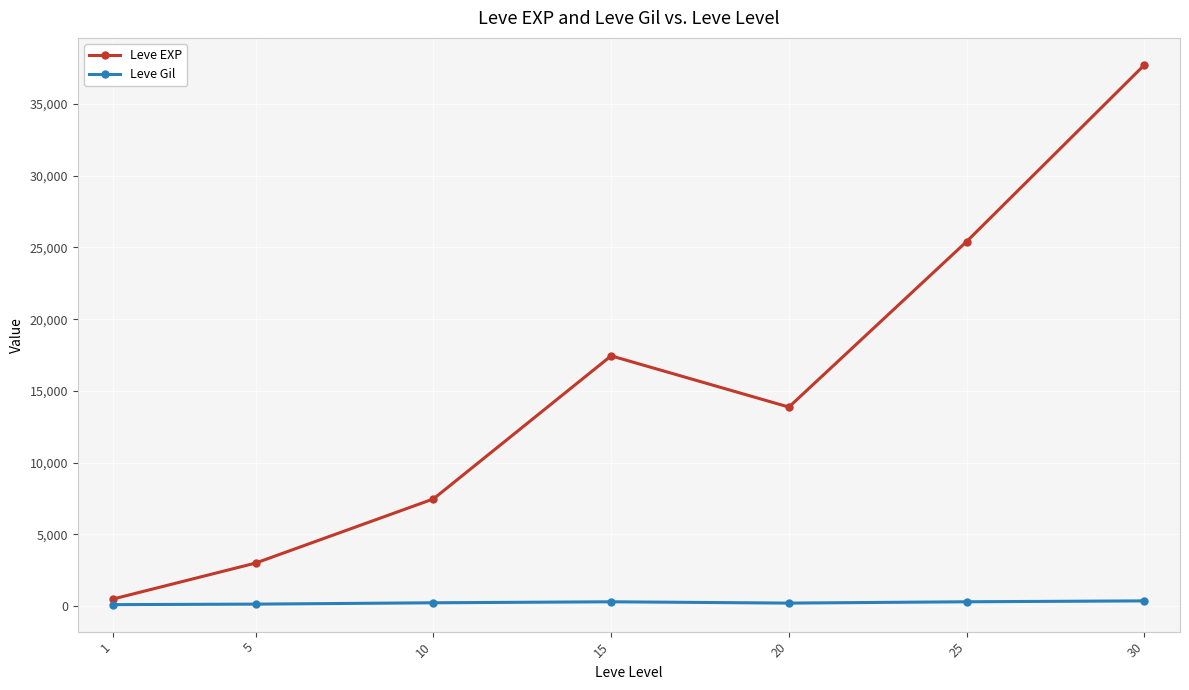

Which series changed the most between 20 and 30?

Leve EXP